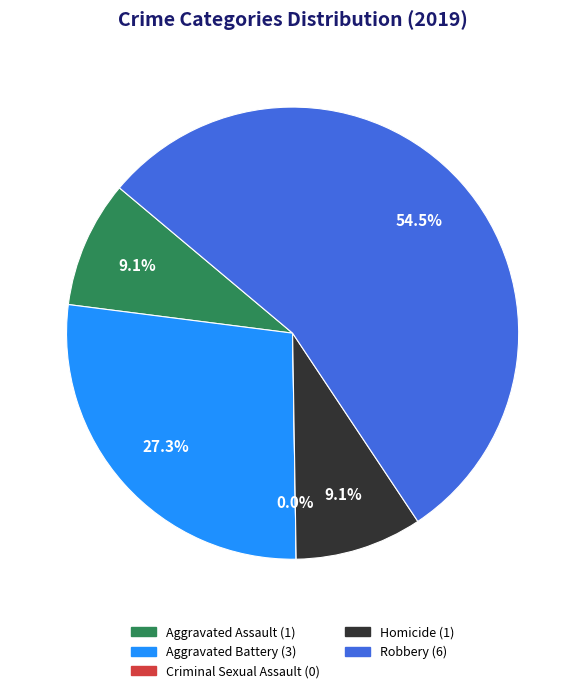

True or false: Robbery accounts for 64% of the total.

False